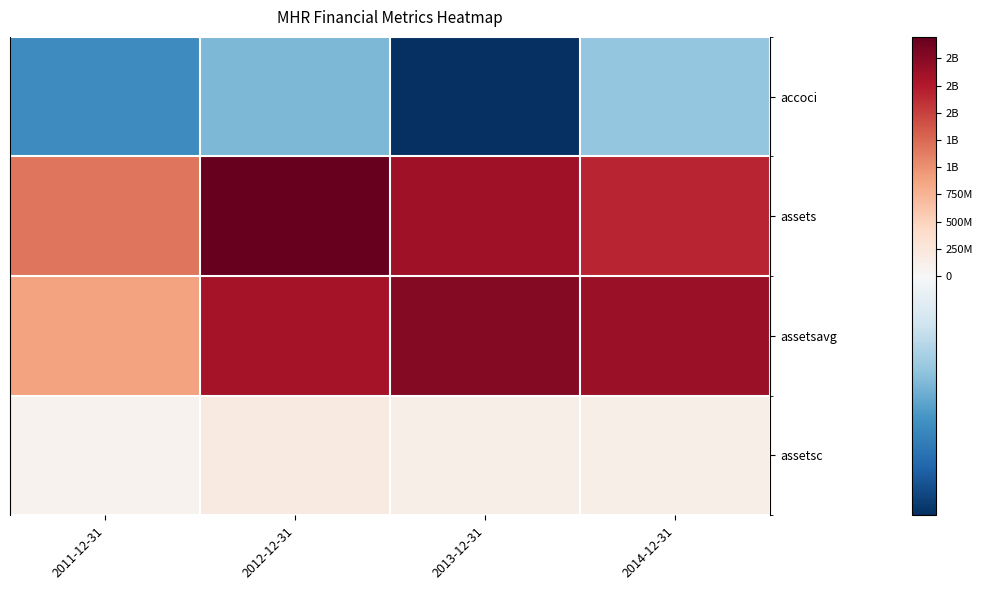

Which label corresponds to the smallest value in the chart?

2013-12-31